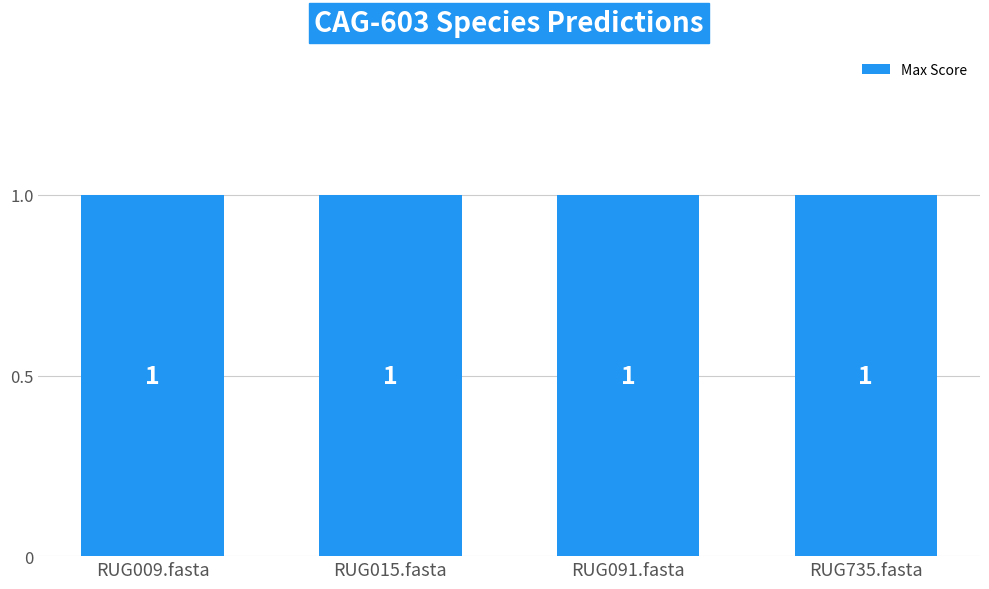

Which category has the lowest value in the 4-s__CAG-603 sp900314555 series?

RUG009.fasta